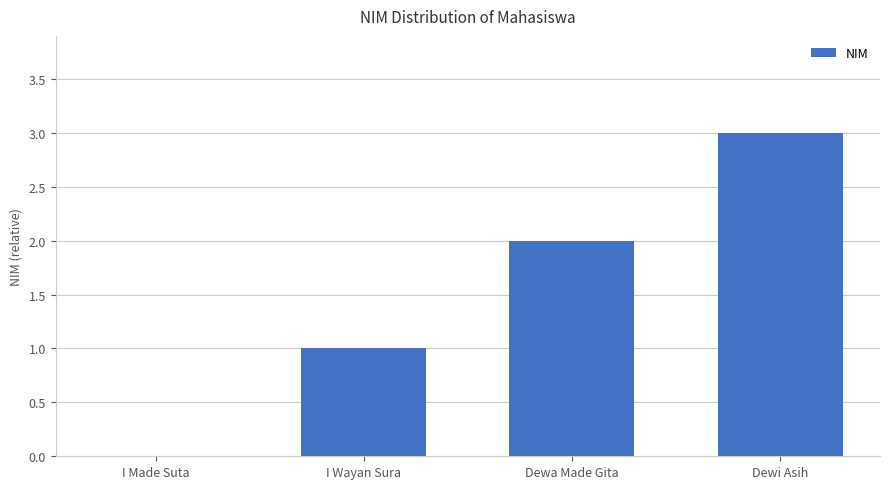

How many positive values are there?

3